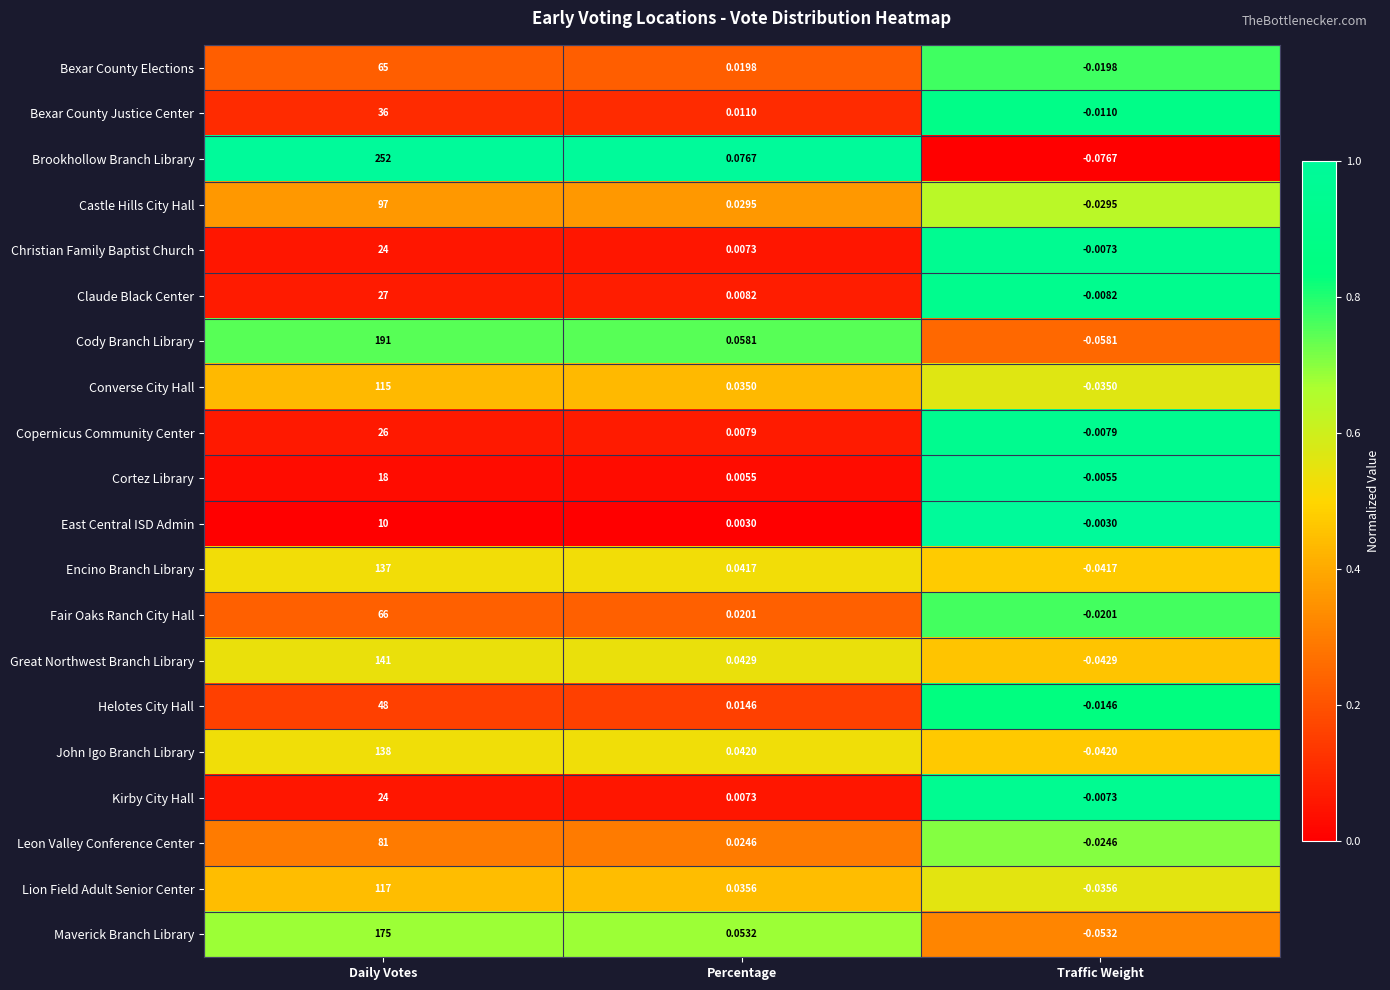

Rank the categories by Helotes City Hall value from highest to lowest.

Daily Votes, Percentage, Traffic Weight